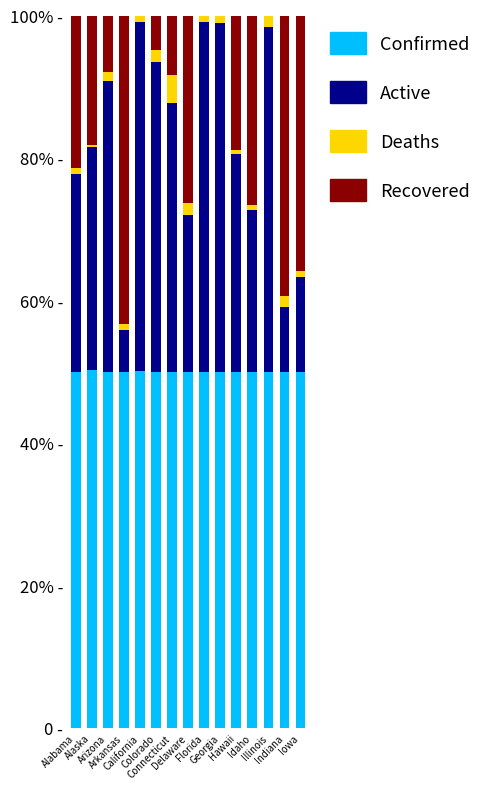

At how many categories does at least one series exceed 18?

15